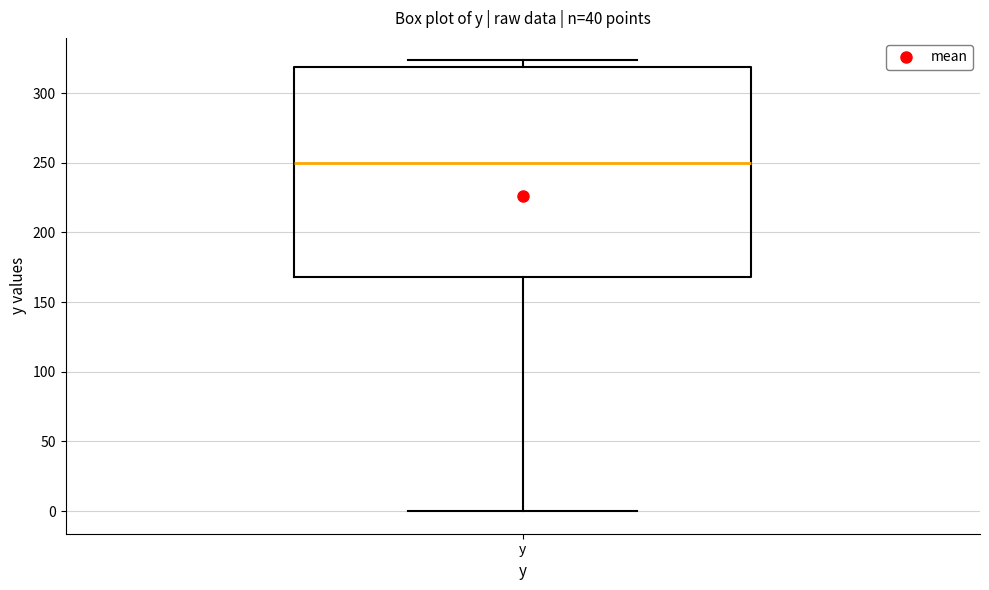

Where does the median line of the box for y sit on the y-axis? The values are not printed on the chart, so give them approximately, as read against the axis.

250